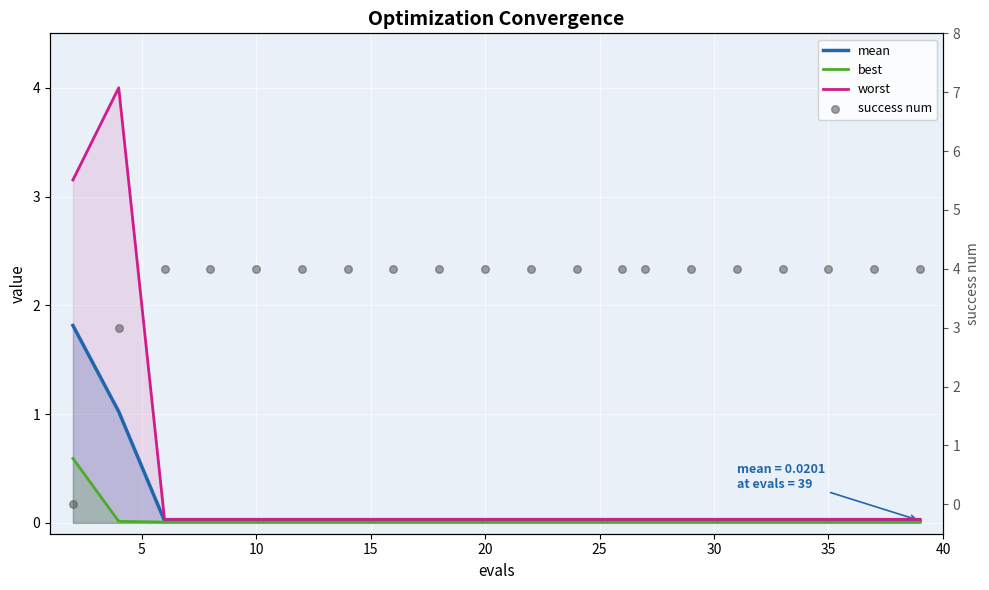

Is the value of mean at 19 greater than the value of best at 16?

Yes